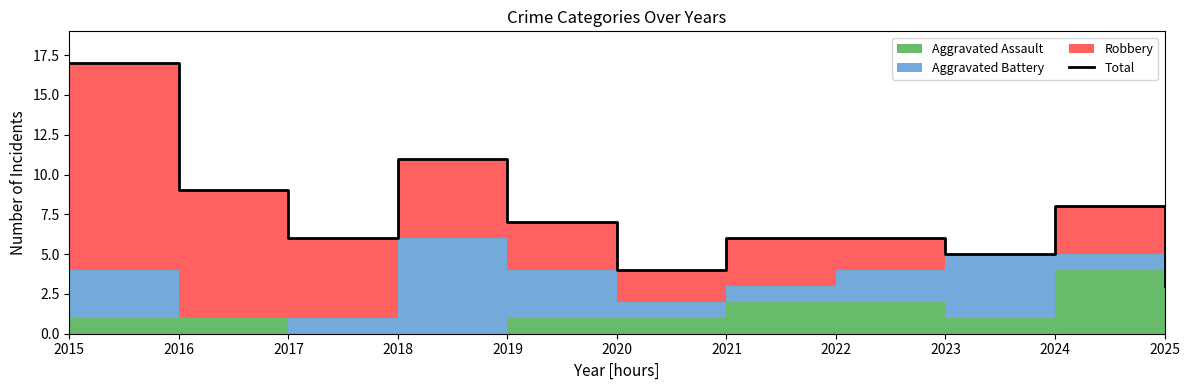

Reading left to right, extract all data points from this chart.

17	9	6	11	7	4	6	6	5	8	3